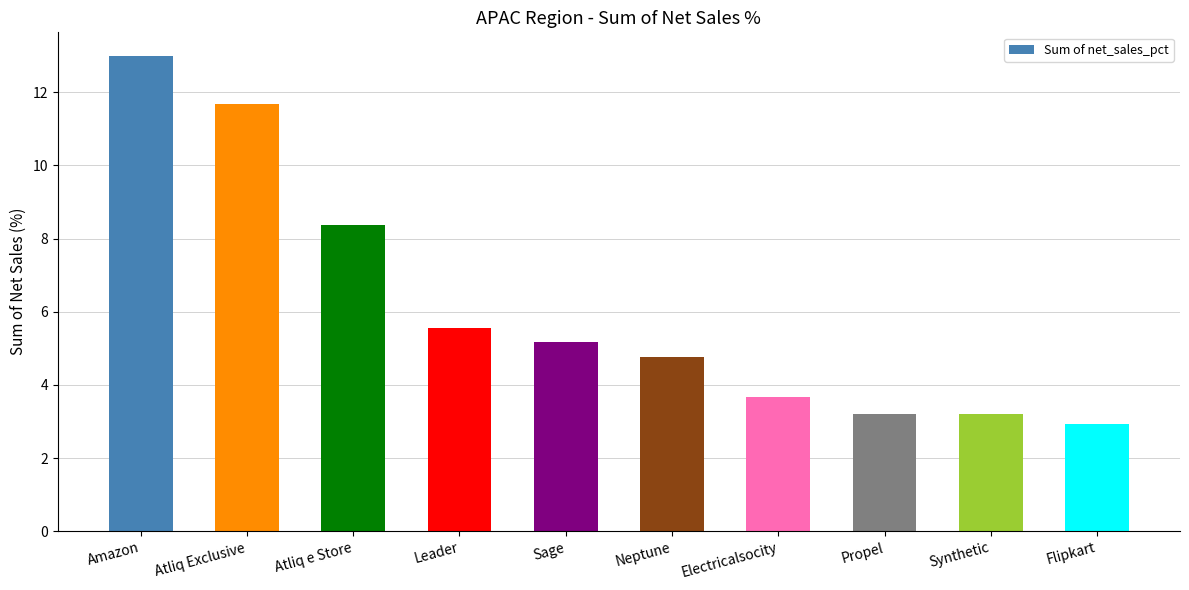

Count the number of data series in this chart.

1